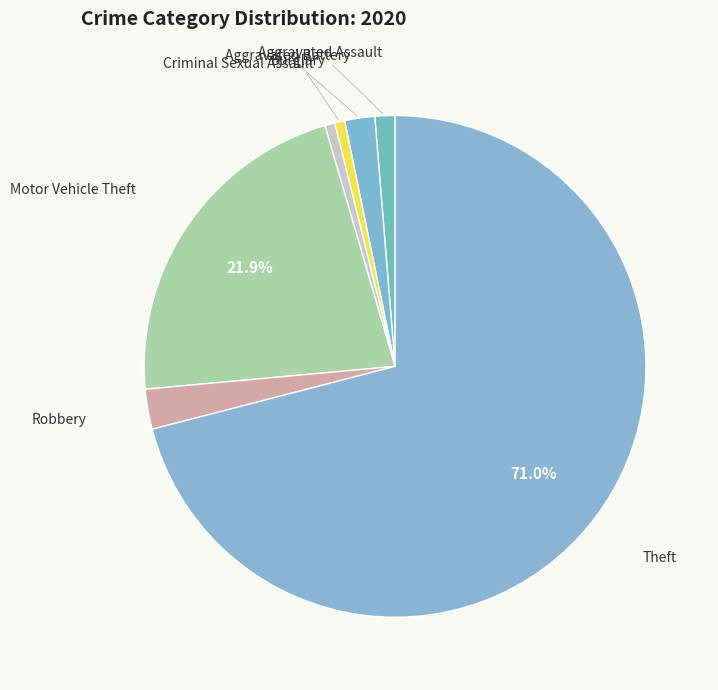

Rank the categories by value from highest to lowest.

Theft, Motor Vehicle Theft, Robbery, Aggravated Battery, Aggravated Assault, Burglary, Criminal Sexual Assault